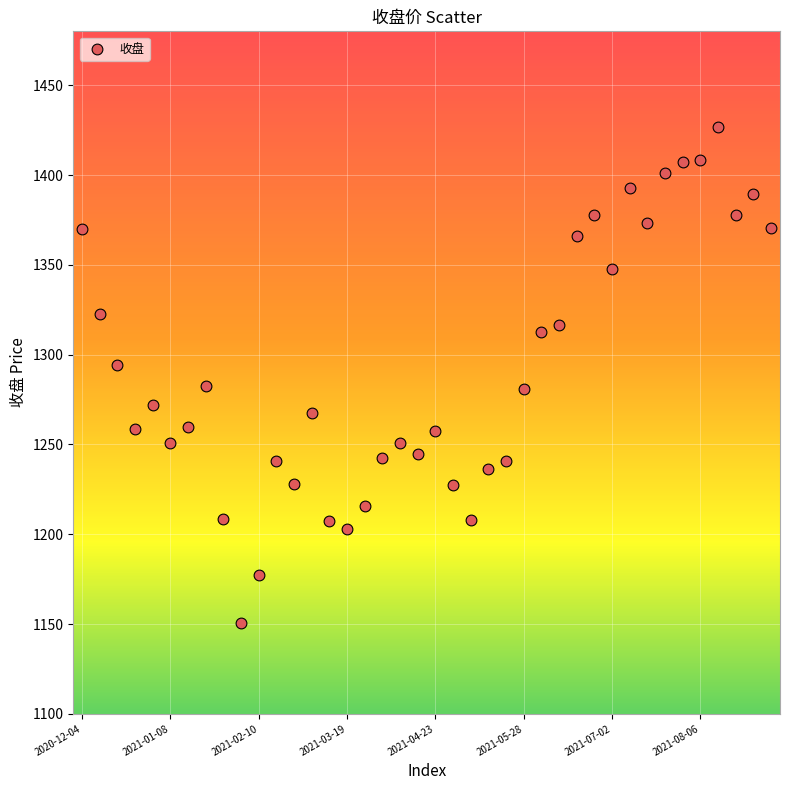

What is the range of Y values (max minus min)?

275.9